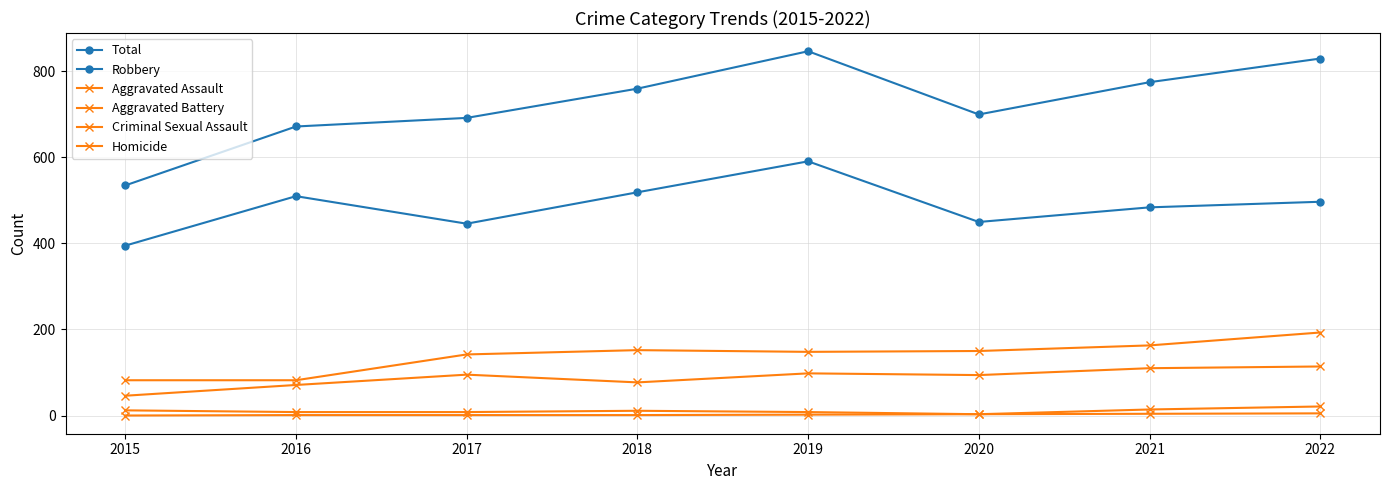

True or false: Robbery and Aggravated Assault intersect in this chart.

False